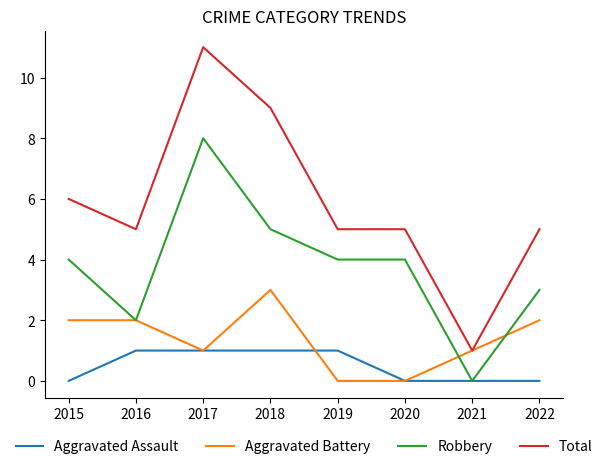

At which category does Aggravated Battery reach its first local valley?

2017